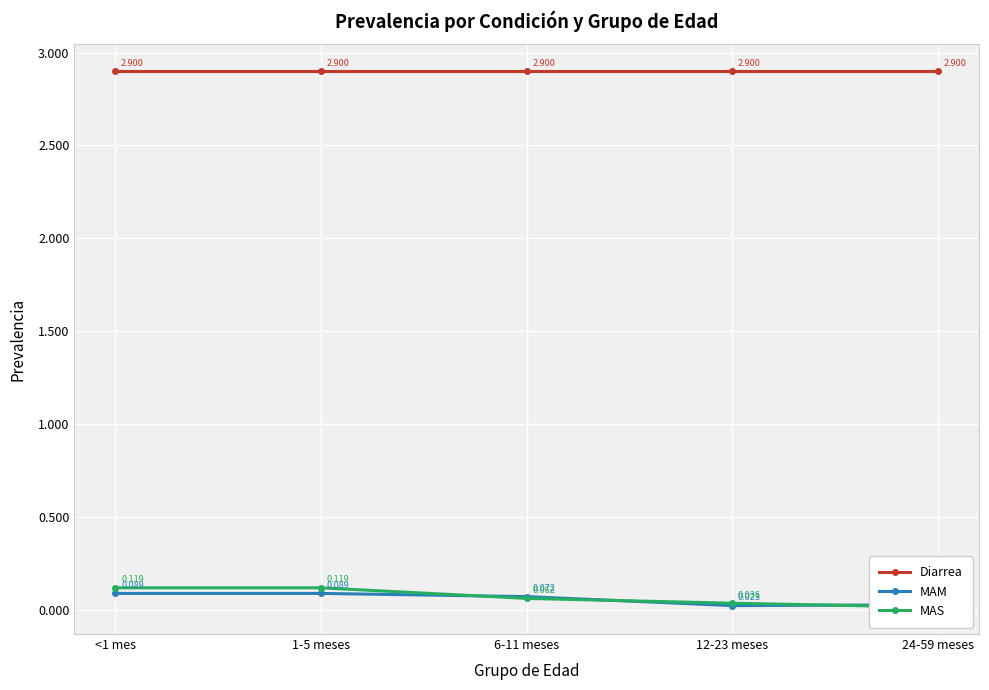

Reading right to left, extract all data points from this chart.

Diarrea: 24-59 meses=2.9	12-23 meses=2.9	6-11 meses=2.9	1-5 meses=2.9	<1 mes=2.9
MAM: 24-59 meses=0.0	12-23 meses=0.0	6-11 meses=0.1	1-5 meses=0.1	<1 mes=0.1
MAS: 24-59 meses=0.0	12-23 meses=0.0	6-11 meses=0.1	1-5 meses=0.1	<1 mes=0.1